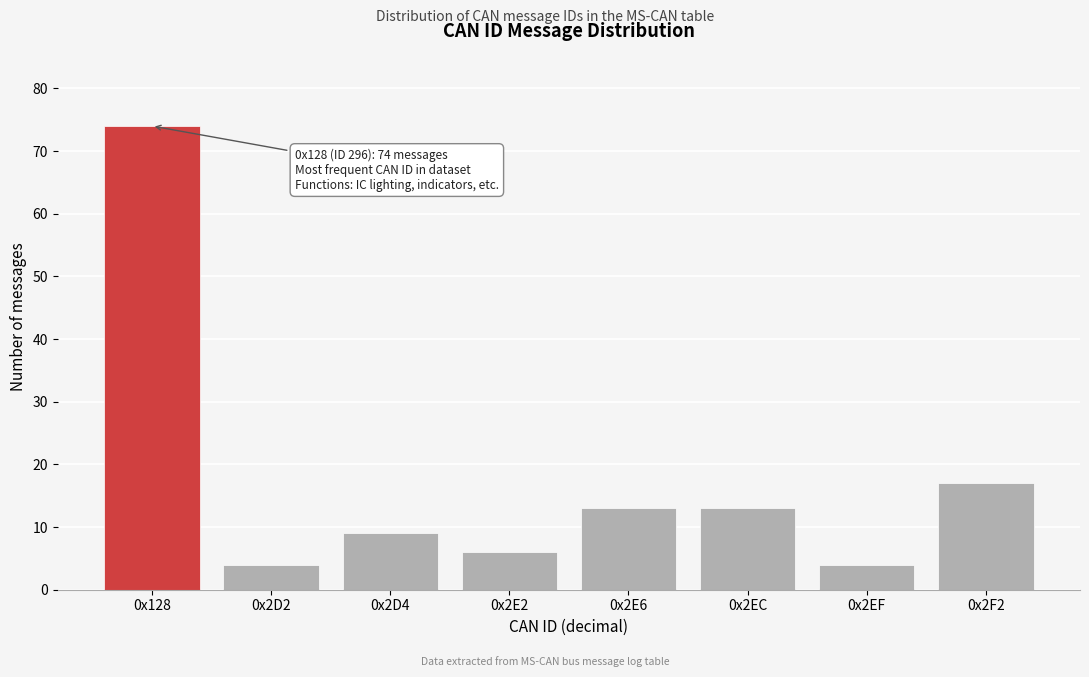

Reading left to right, what are all the values shown in this chart?

74	4	9	6	13	13	4	17